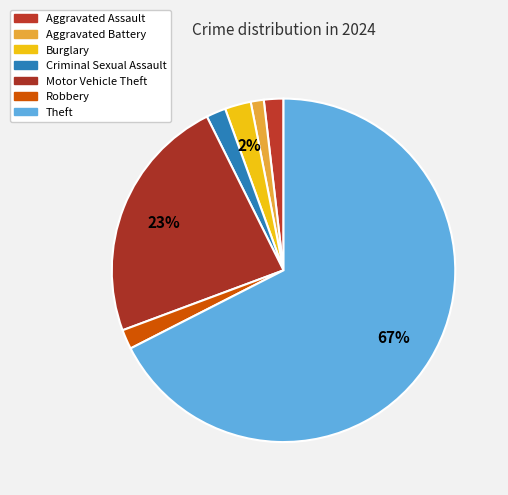

Which slice is the largest?

Theft